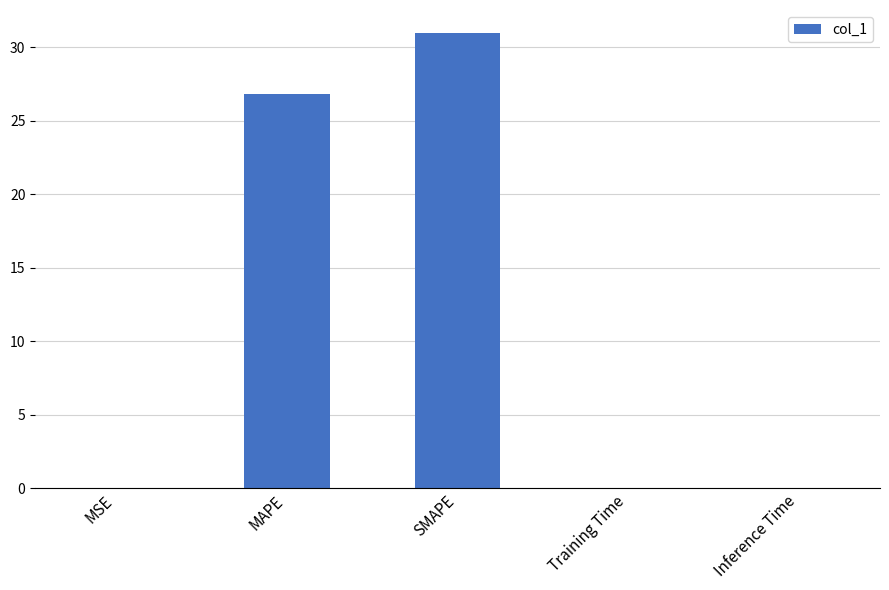

What is the difference between the values at Inference Time and MAPE?

26.8